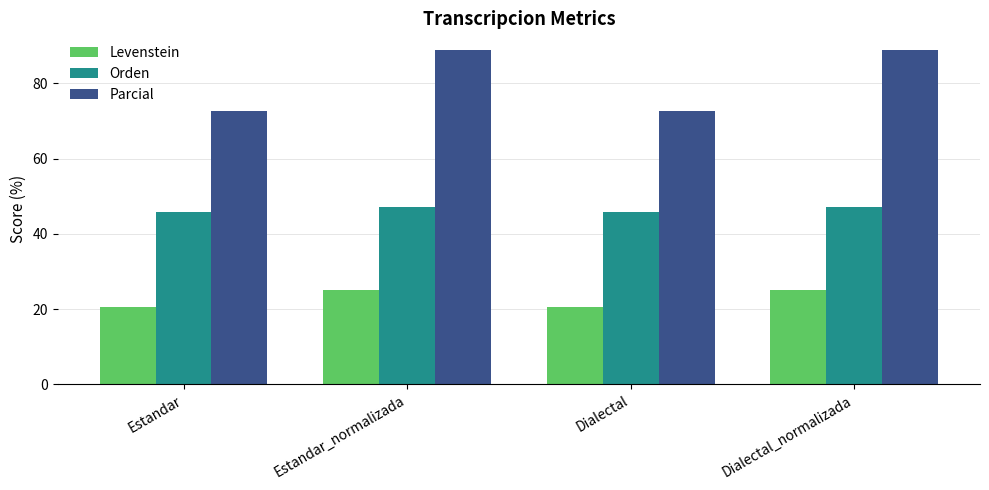

Between Estandar and Estandar_normalizada, which series saw the biggest shift?

Parcial